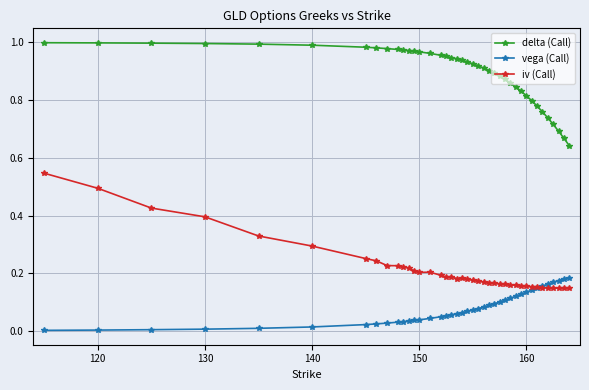

True or false: delta (Call) and vega (Call) intersect in this chart.

False